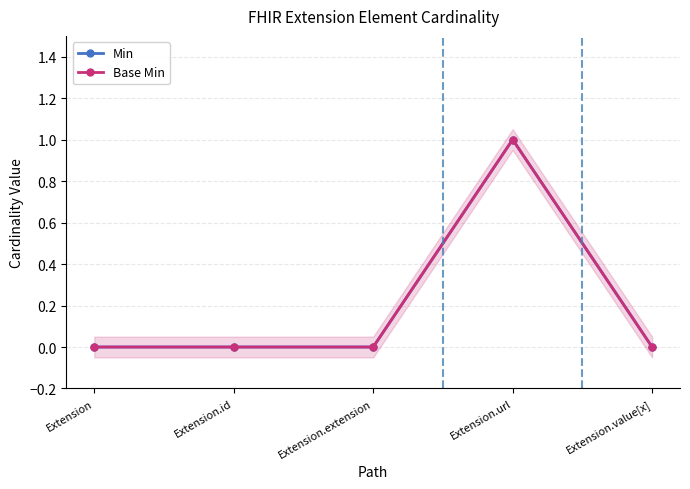

What is the highest value of the Min series?

1